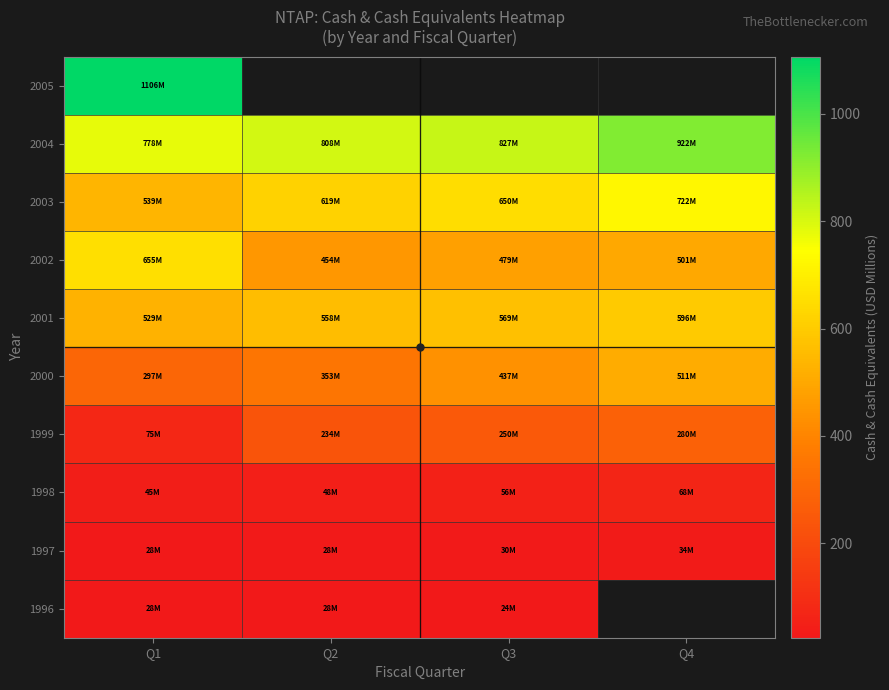

Count the number of categories in the chart.

4